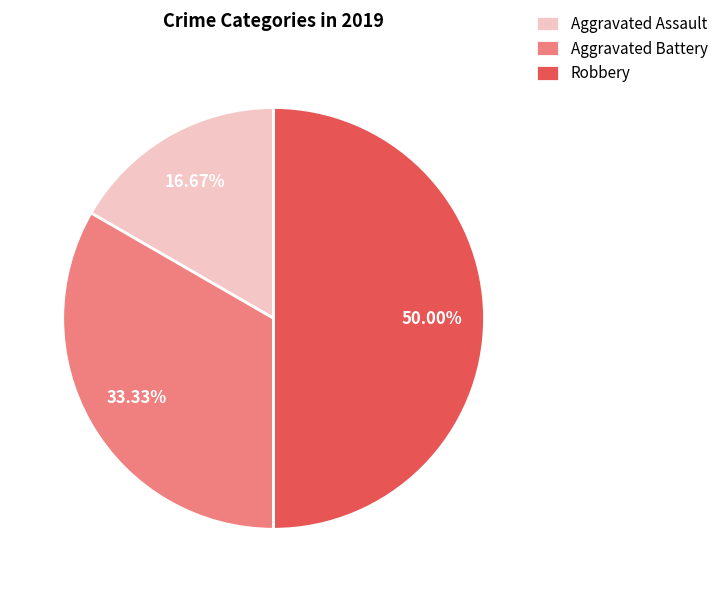

The Aggravated Assault slice represents 11% of the pie. True or false?

False